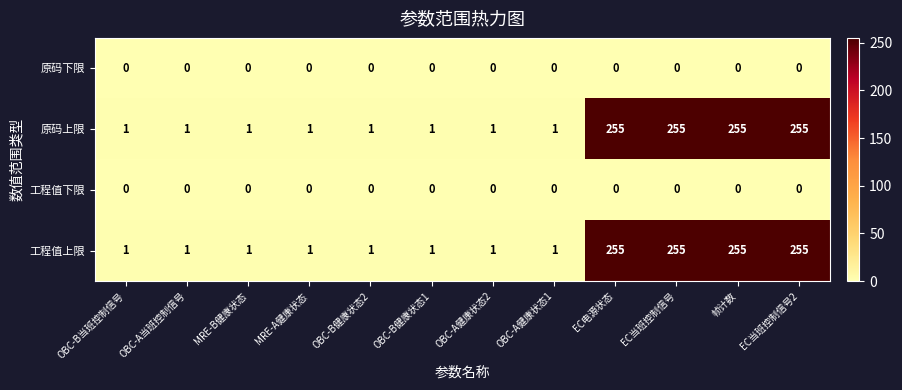

What is the difference between the maximum and minimum values in the 工程值上限 series?

254